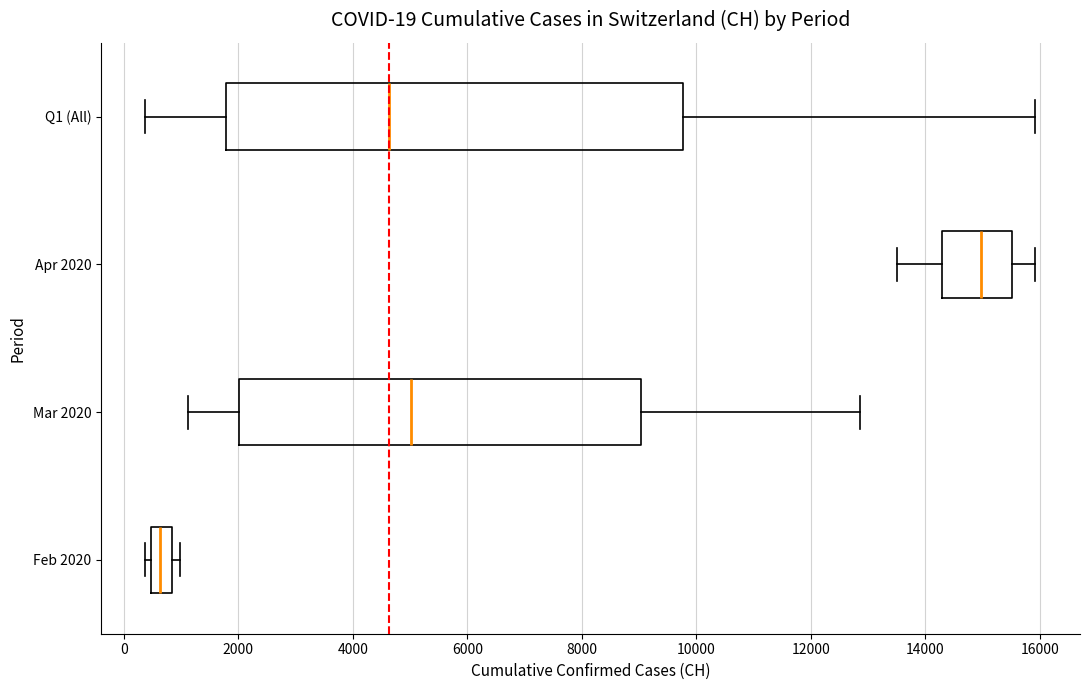

Which box's median line is the furthest to the right?

Apr 2020